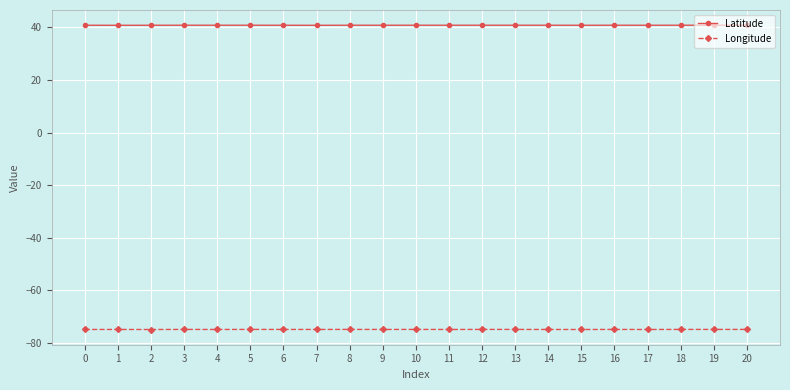

Is the value of Longitude at 14 greater than the value of Latitude at 3?

No